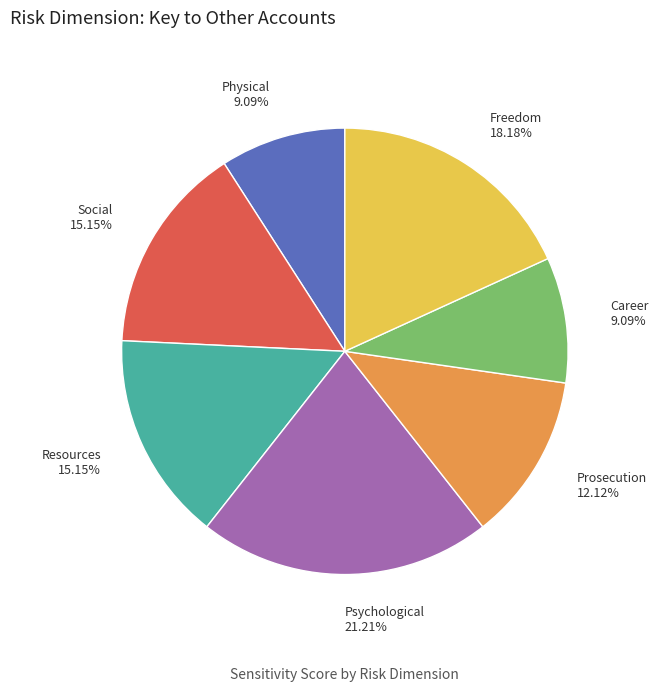

To the nearest percent, what is the average slice percentage?

14%